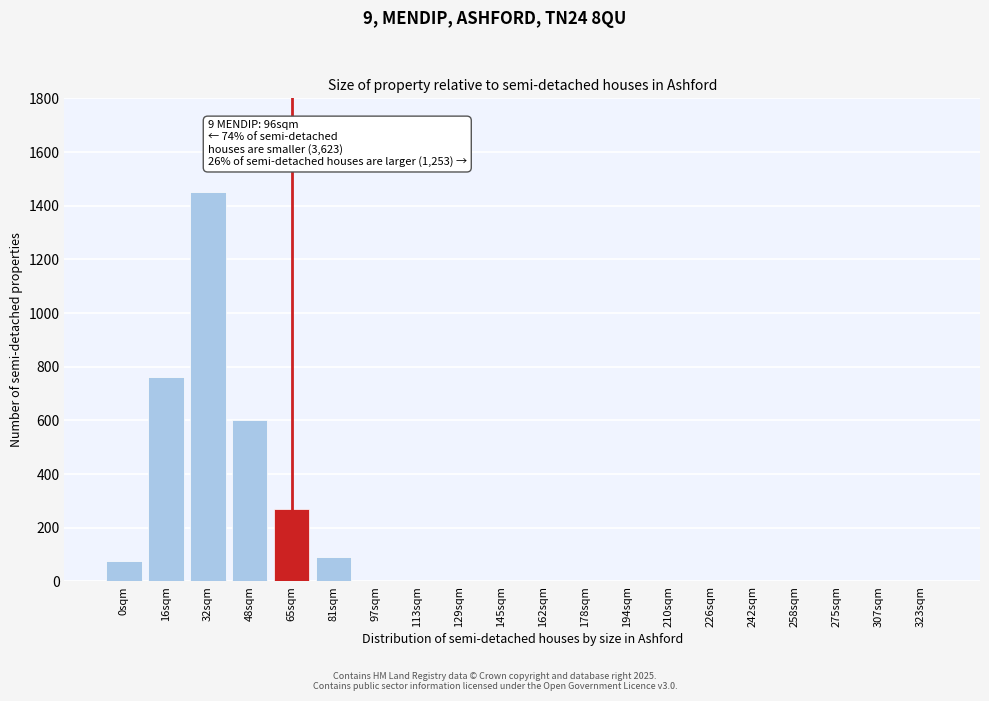

Reading left to right, what are all the values shown in this chart?

0sqm=75	16sqm=760	32sqm=1450	48sqm=600	65sqm=270	81sqm=90	97sqm=0	113sqm=0	129sqm=0	145sqm=0	162sqm=0	178sqm=0	194sqm=0	210sqm=0	226sqm=0	242sqm=0	258sqm=0	275sqm=0	307sqm=0	323sqm=0